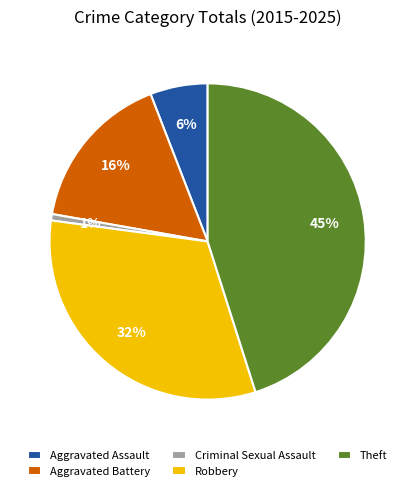

True or false: Aggravated Battery accounts for 16% of the total.

True